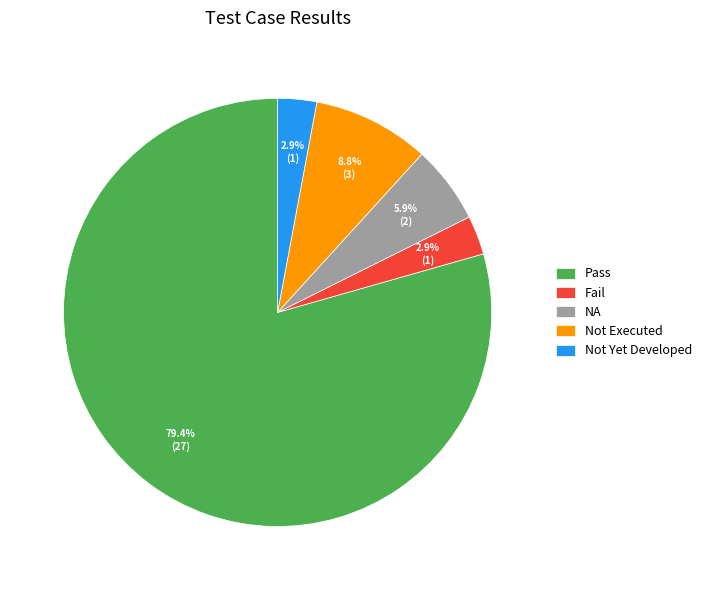

What is the majority slice?

Pass